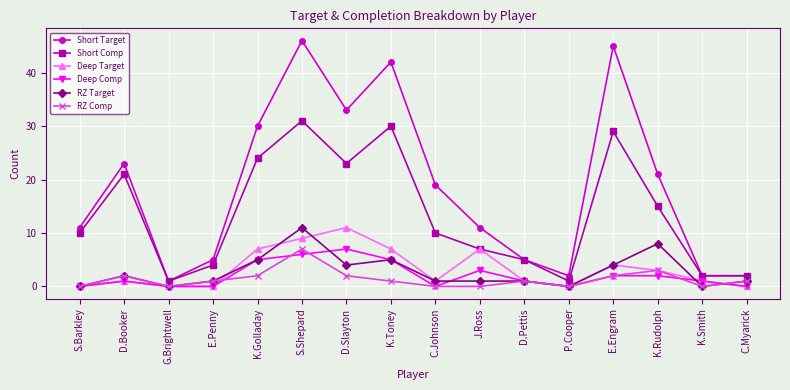

Is it true that RZ Comp equals 2 at D.Booker?

True